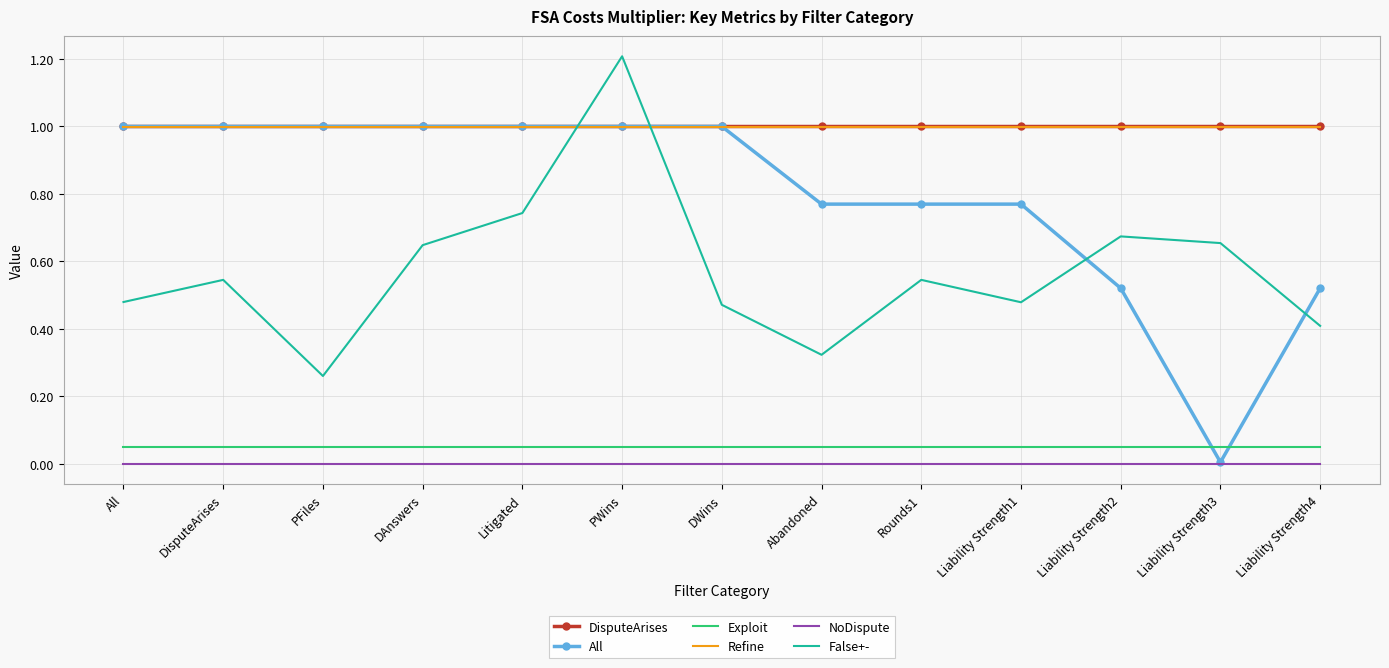

What is the sum of all DisputeArises values?

13.0